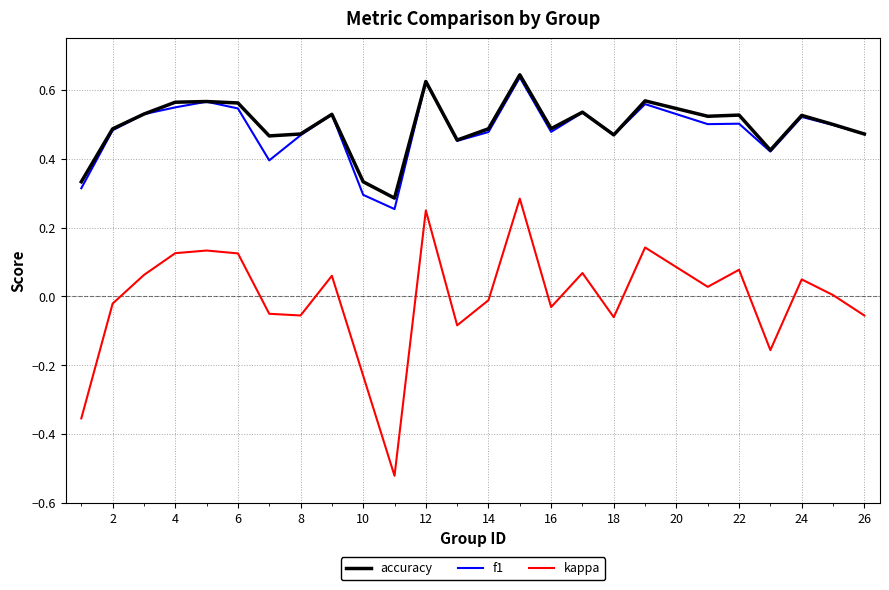

True or false: kappa and accuracy cross at least once.

False